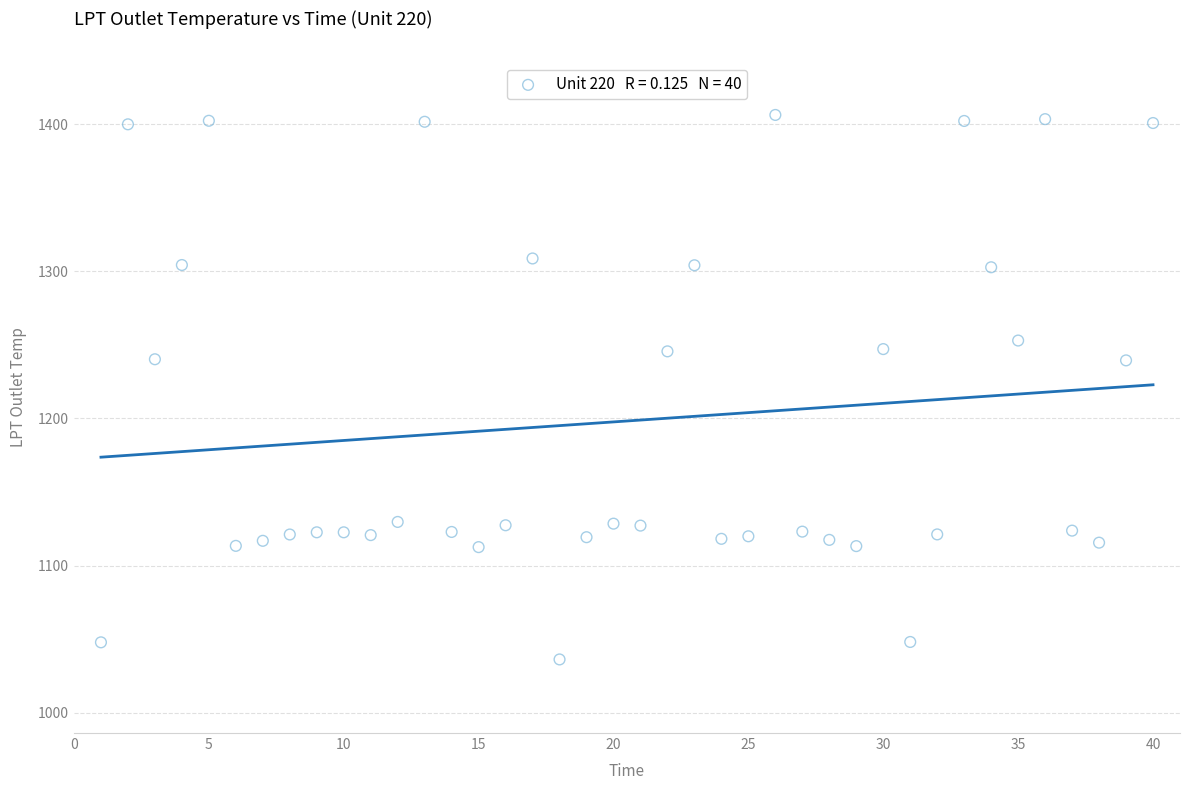

What is the range of X values (max minus min)?

39.0